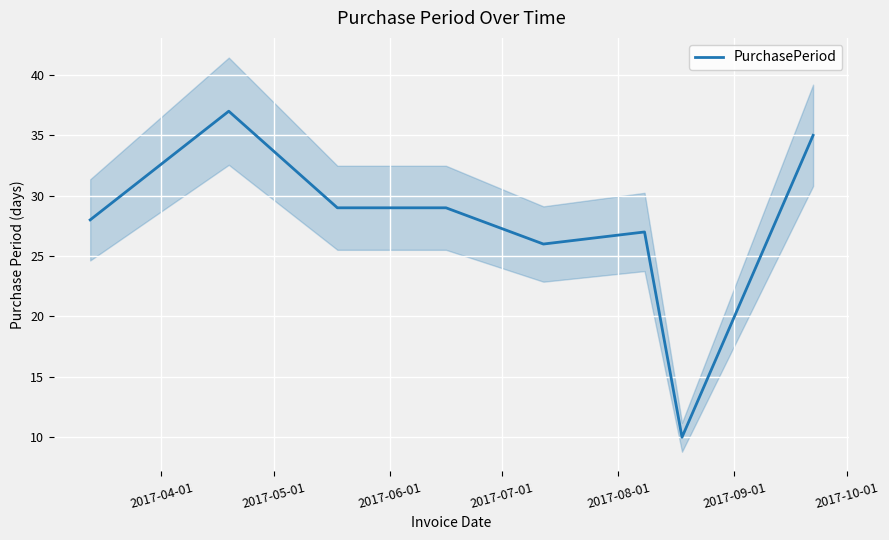

What is the value of the 3rd point from the left?

29